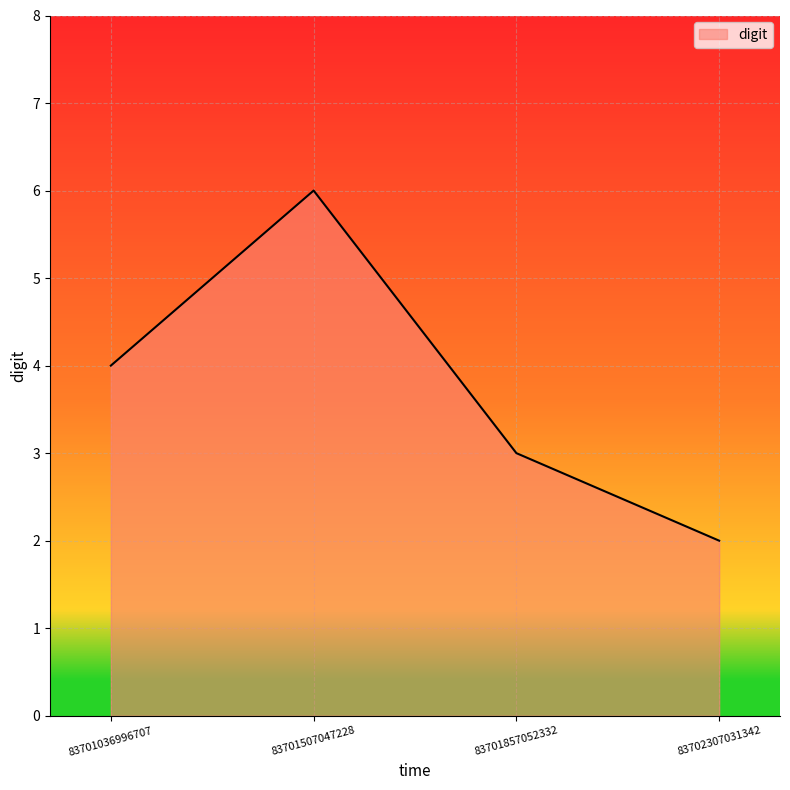

Does the chart display data point markers on the line(s)?

No